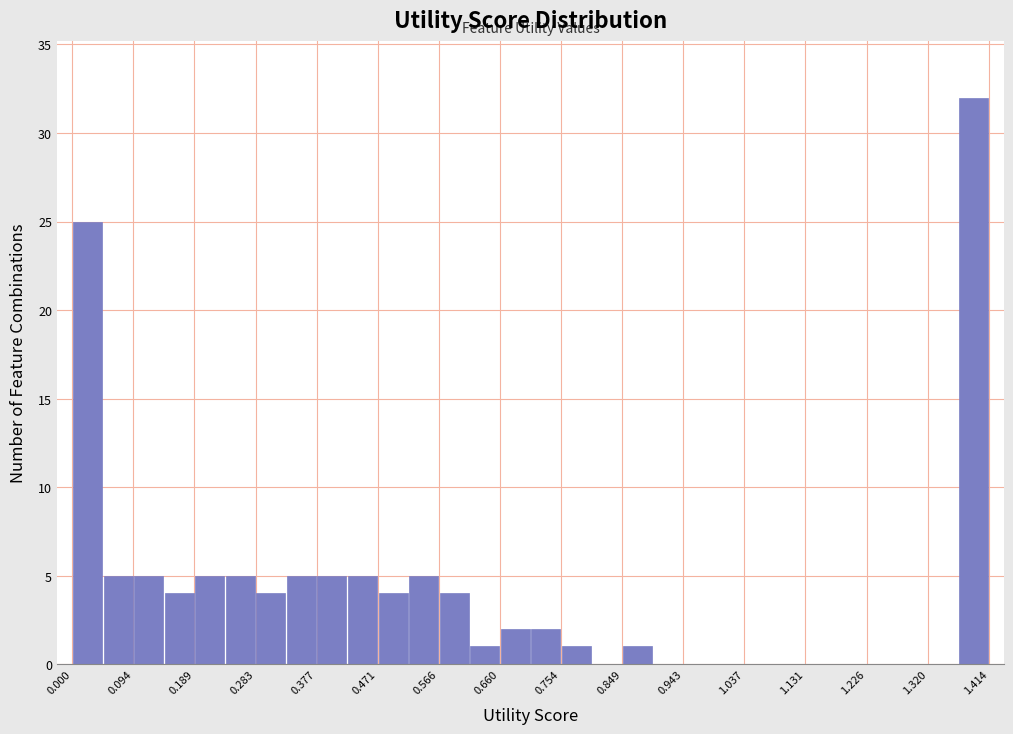

Reading left to right, transcribe this chart: for each bar, give the range it covers on the x-axis and its height. Neither the bar edges nor the heights are printed on the chart, so give them approximately, as read against the axes.

0.00 to 0.05: 25
0.05 to 0.09: 5
0.09 to 0.14: 5
0.14 to 0.19: 4
0.19 to 0.24: 5
0.24 to 0.28: 5
0.28 to 0.33: 4
0.33 to 0.38: 5
0.38 to 0.42: 5
0.42 to 0.47: 5
0.47 to 0.52: 4
0.52 to 0.57: 5
0.57 to 0.61: 4
0.61 to 0.66: 1
0.66 to 0.71: 2
0.71 to 0.75: 2
0.75 to 0.80: 1
0.80 to 0.85: 0
0.85 to 0.90: 1
0.90 to 0.94: 0
0.94 to 0.99: 0
0.99 to 1.04: 0
1.04 to 1.08: 0
1.08 to 1.13: 0
1.13 to 1.18: 0
1.18 to 1.23: 0
1.23 to 1.27: 0
1.27 to 1.32: 0
1.32 to 1.37: 0
1.37 to 1.41: 32